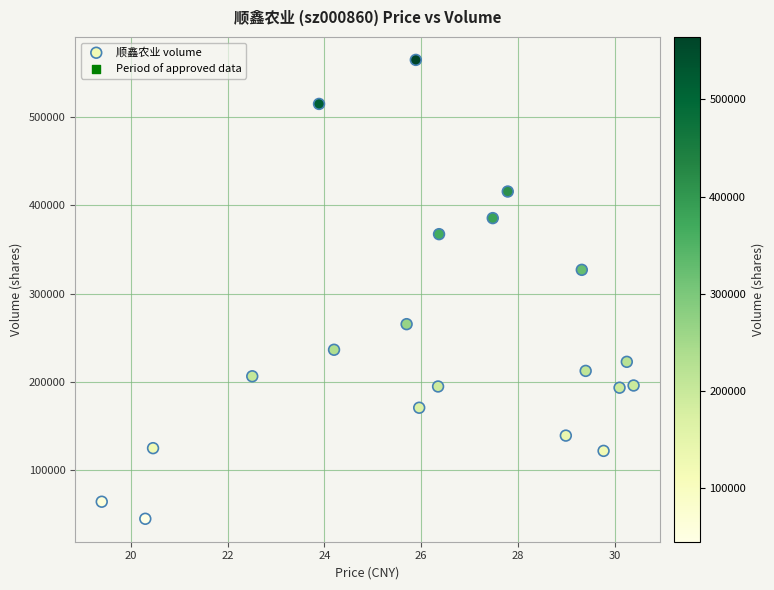

What Y value in the scatter plot is closest to 304735?

326796